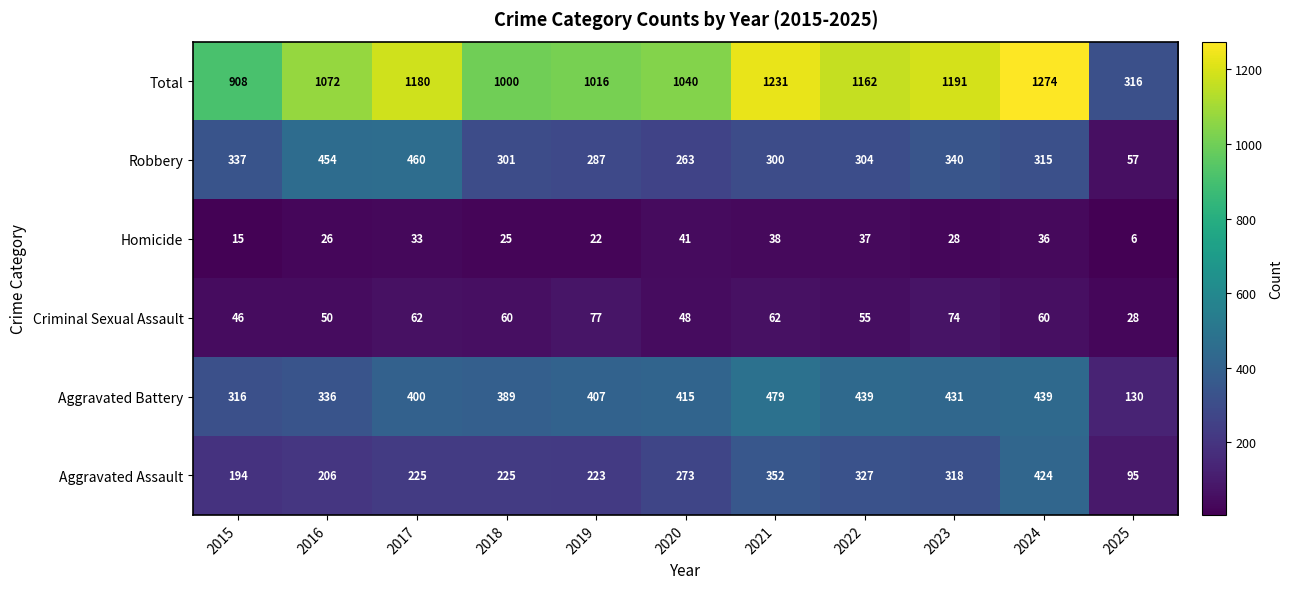

List the series in order of their peak value, lowest first.

Homicide, Criminal Sexual Assault, Aggravated Assault, Robbery, Aggravated Battery, Total